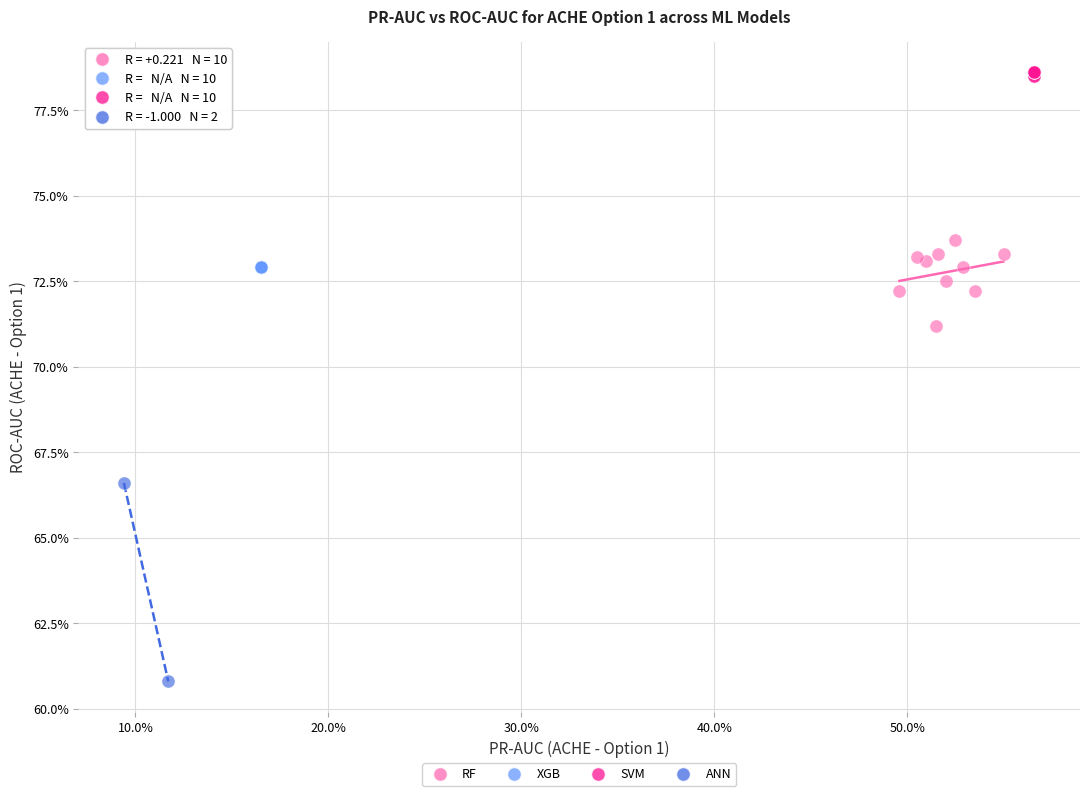

What are all the series names shown in the legend?

RF, XGB, SVM, ANN